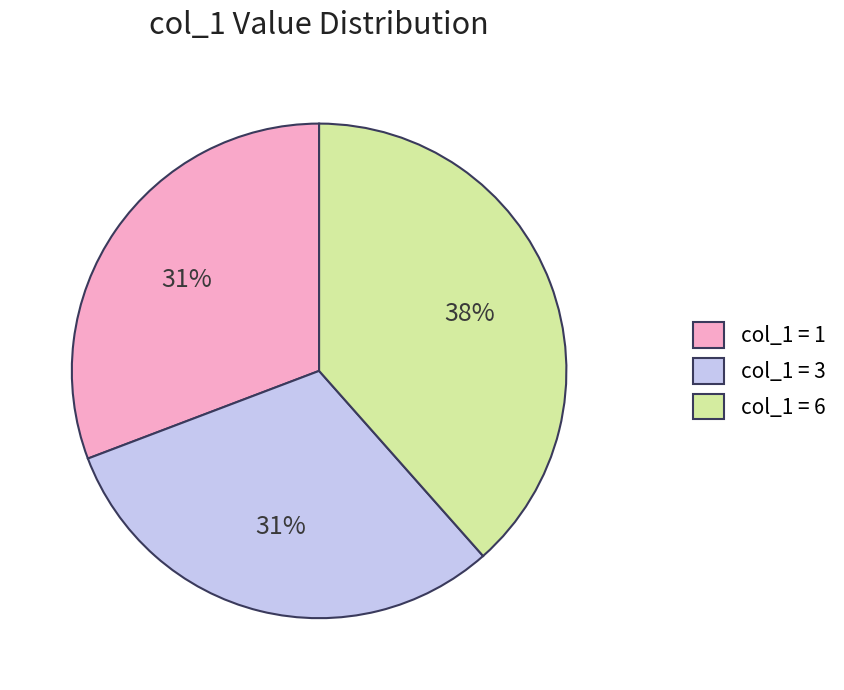

To the nearest percent, what is the average slice percentage?

33%